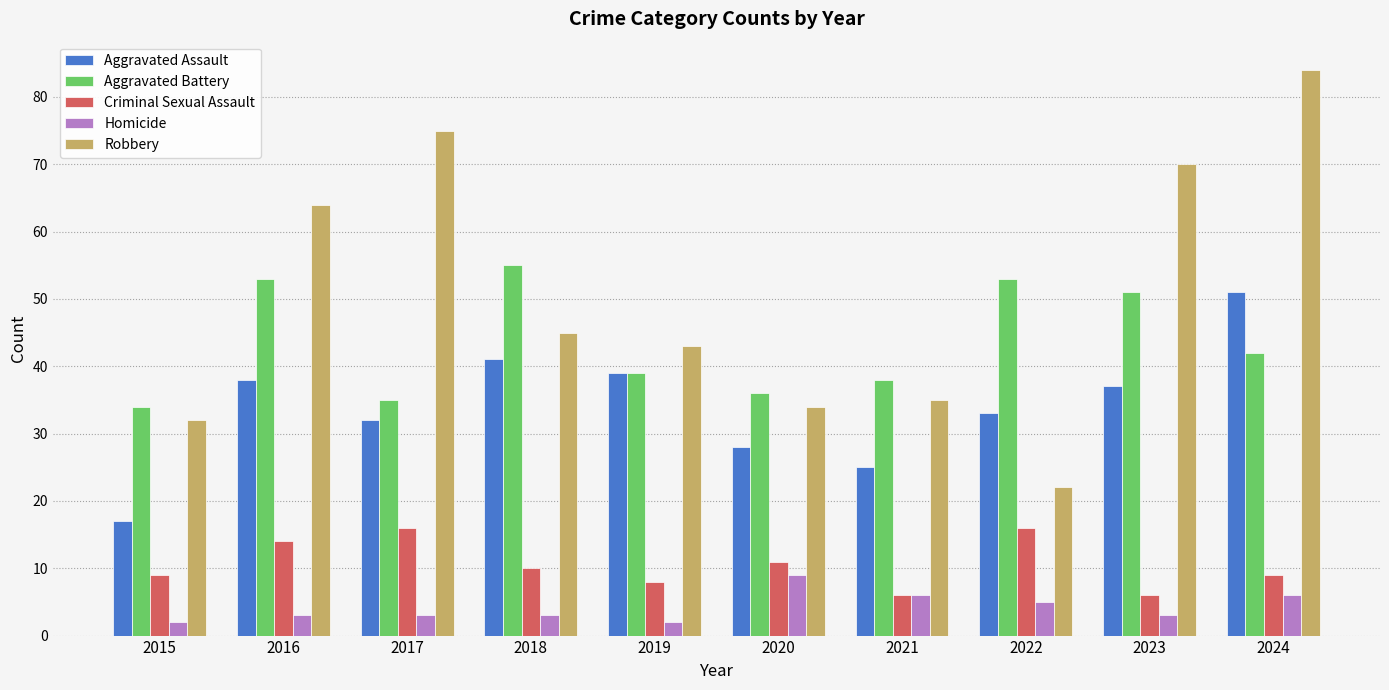

How many bars are there in total?

50